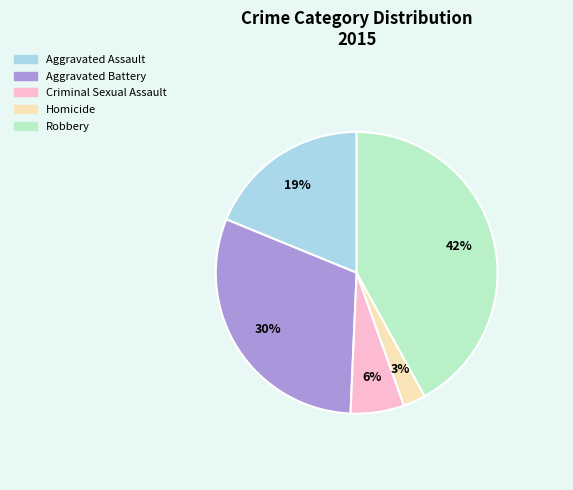

To the nearest percent, what is the average slice percentage?

20%